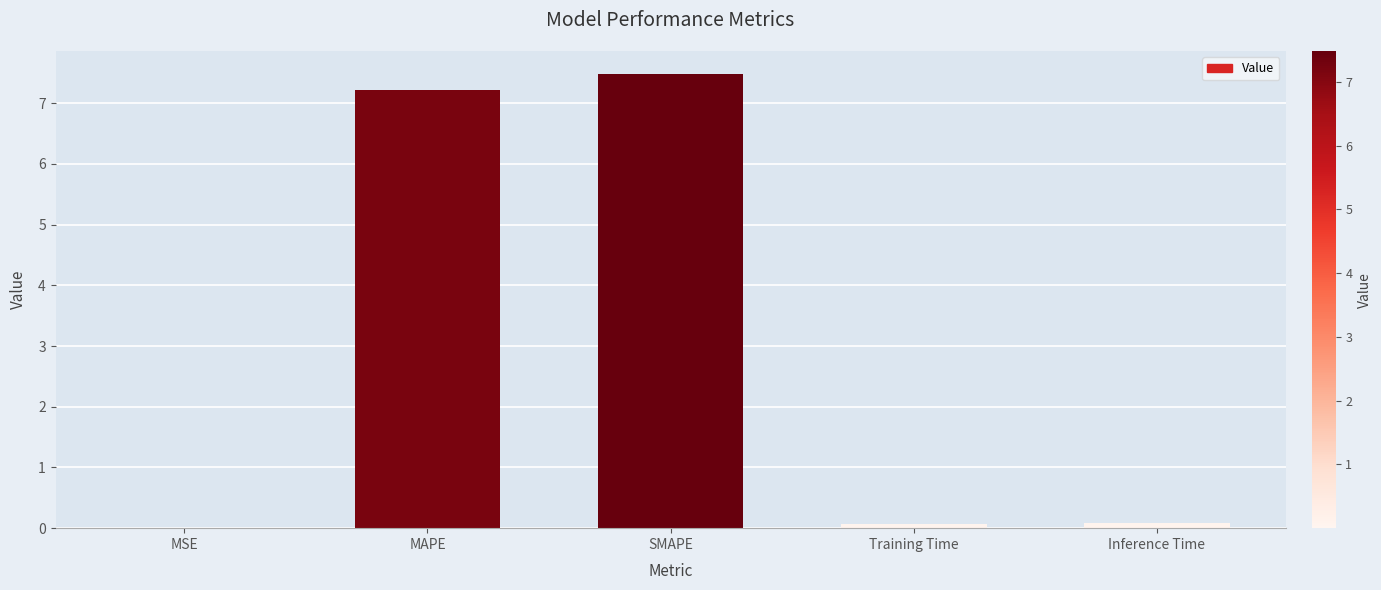

What is the greatest value displayed?

7.5